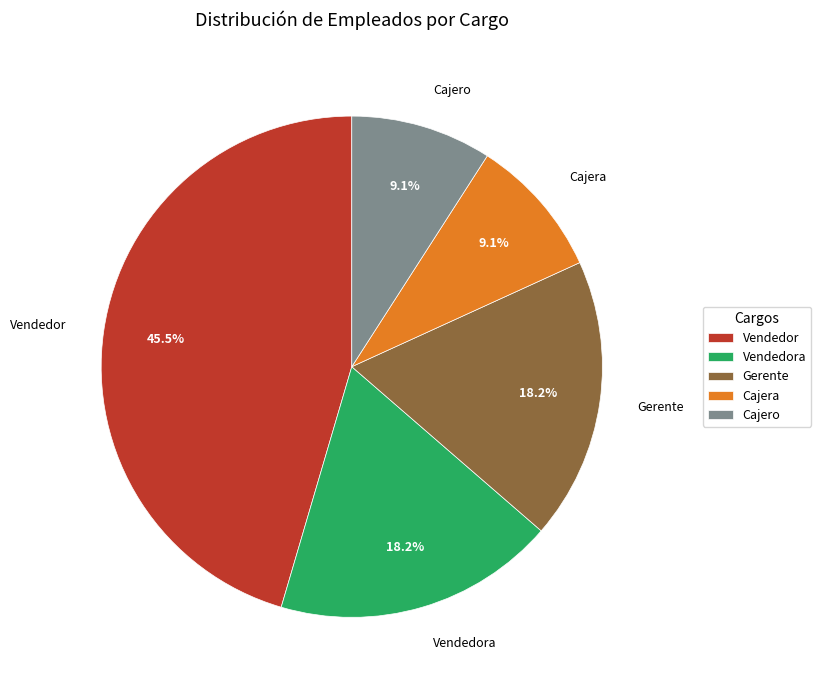

Is the sum of Gerente and Vendedora greater than half?

No